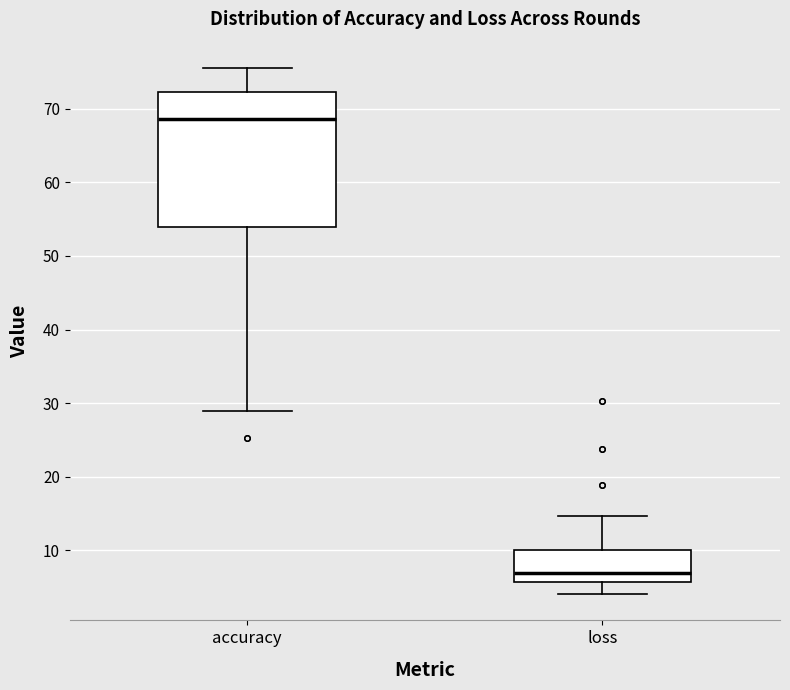

Reading left to right, transcribe this box plot: for each box, give where its median line is, the range the box spans, and where its two whiskers end, as read against the y-axis. The values are not printed on the chart, so give them approximately, as read against the axis.

accuracy: median 69, box 54 to 72, whiskers 29 to 76
loss: median 7, box 6 to 10, whiskers 4 to 15